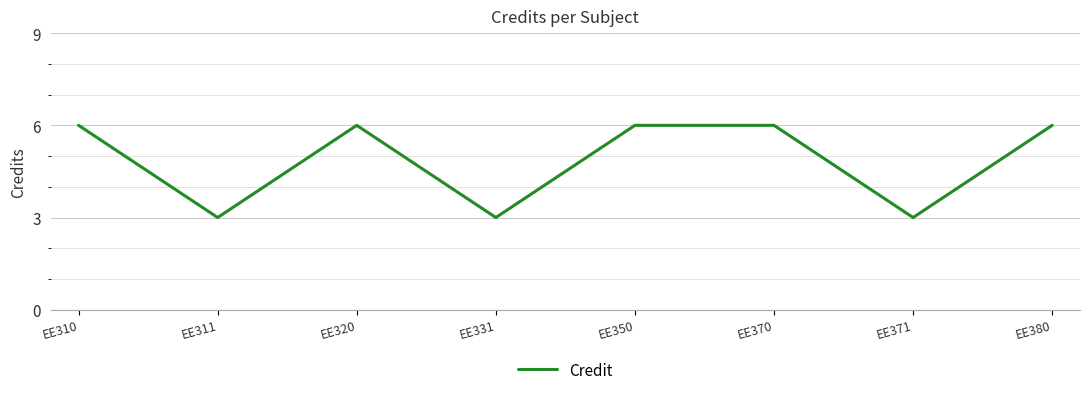

What is the difference between the values at EE371 and EE380?

3